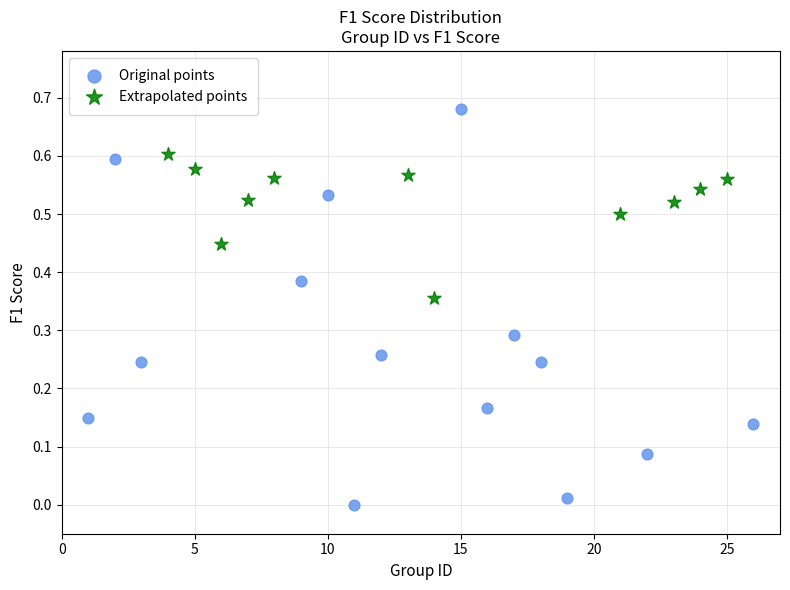

Which series reaches the minimum Y coordinate?

Original points